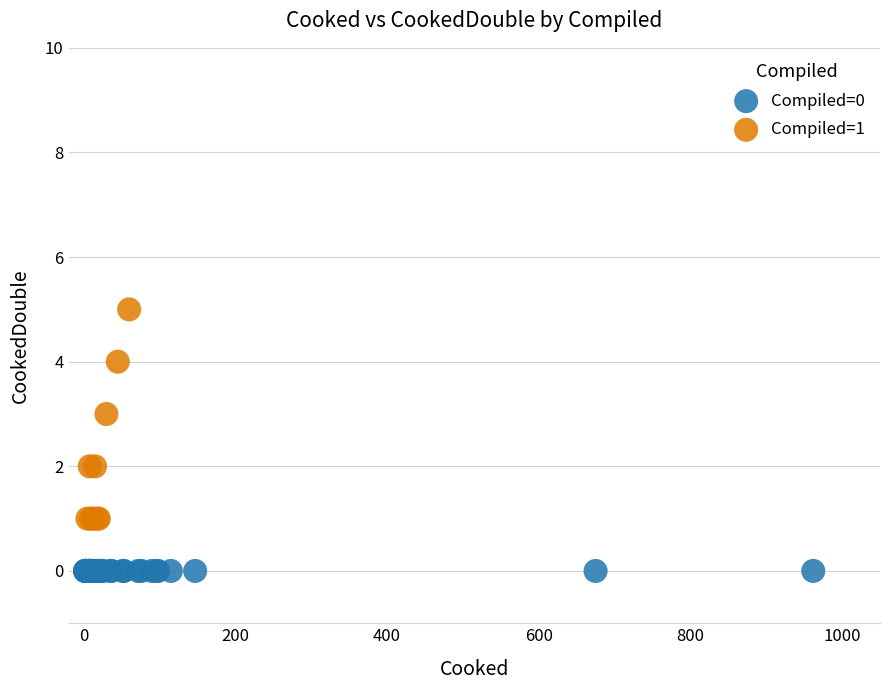

Which series reaches the maximum Y coordinate?

Compiled=1